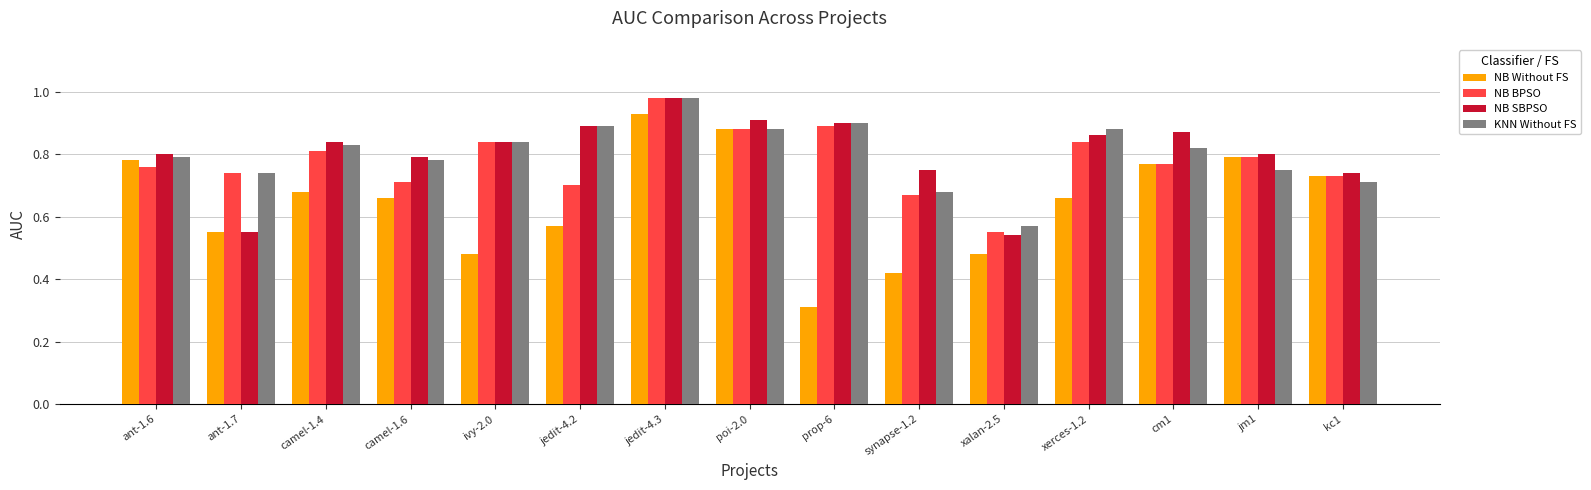

How many distinct data groups are displayed?

4